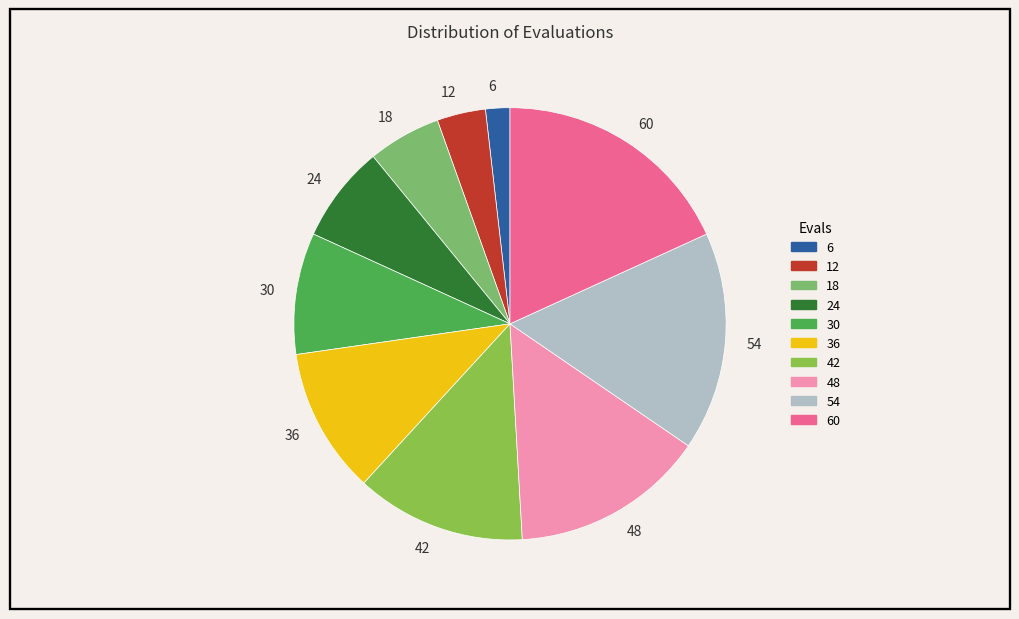

Combined, do 60 and 54 account for over 50%?

No